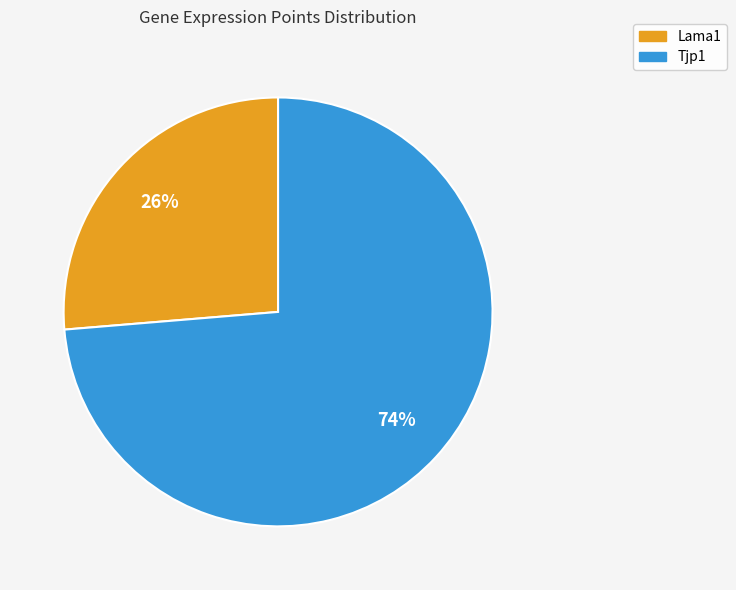

Which category has the smallest portion of the pie?

Lama1